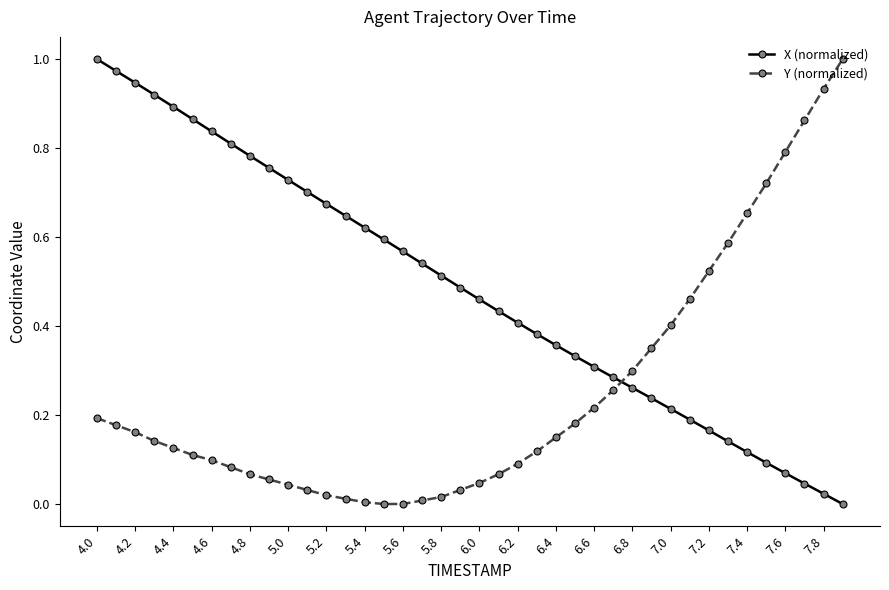

Is this an area chart (filled region under the line)?

No